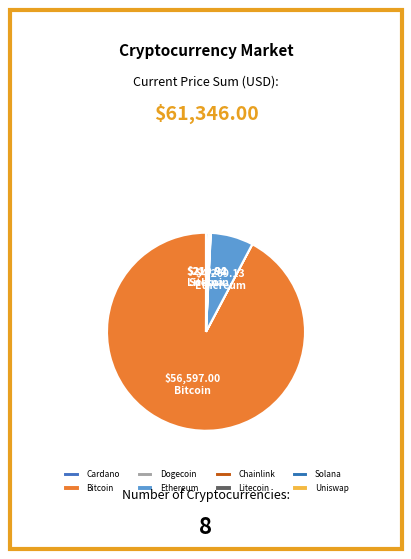

How many segments does this pie chart have?

8